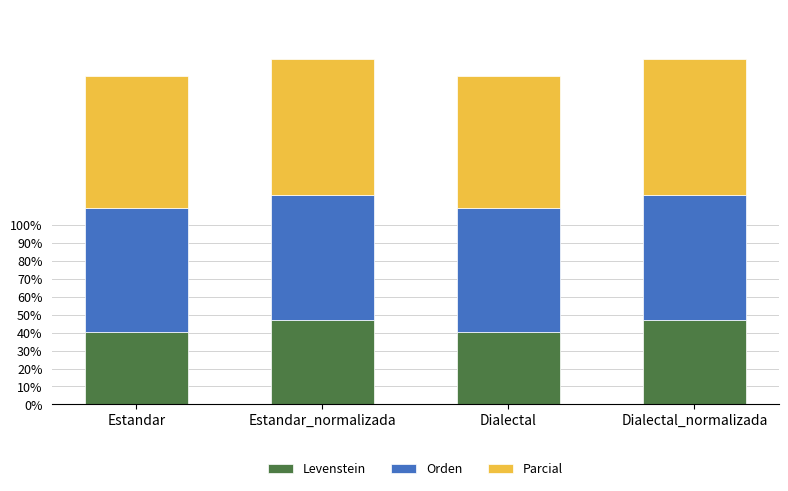

True or false: Levenstein has a value of 58.1 at Dialectal.

False